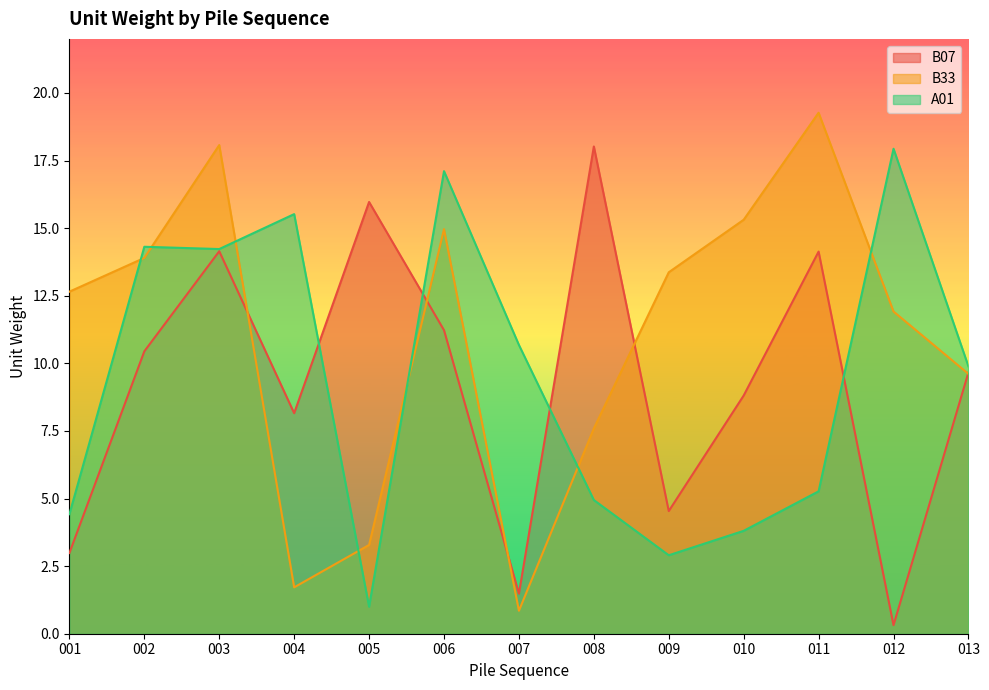

Is the value of B07 at 003 greater than the value of B33 at 001?

Yes